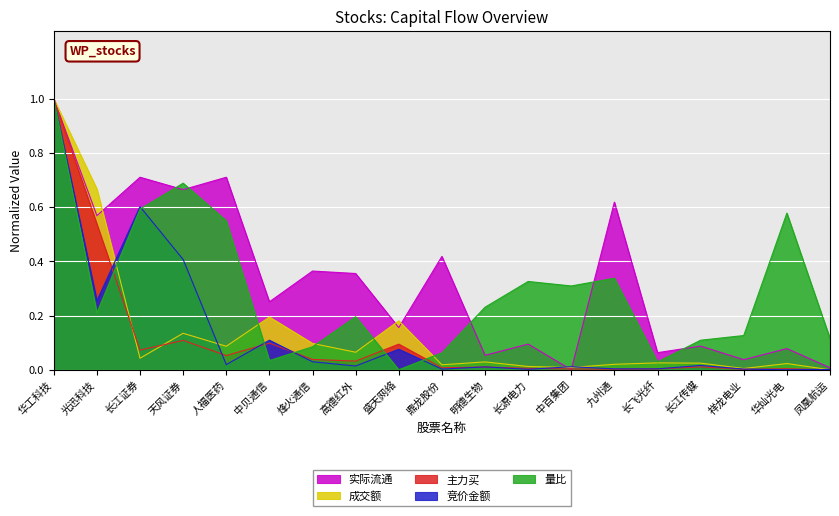

What is the greatest value displayed?

1.0